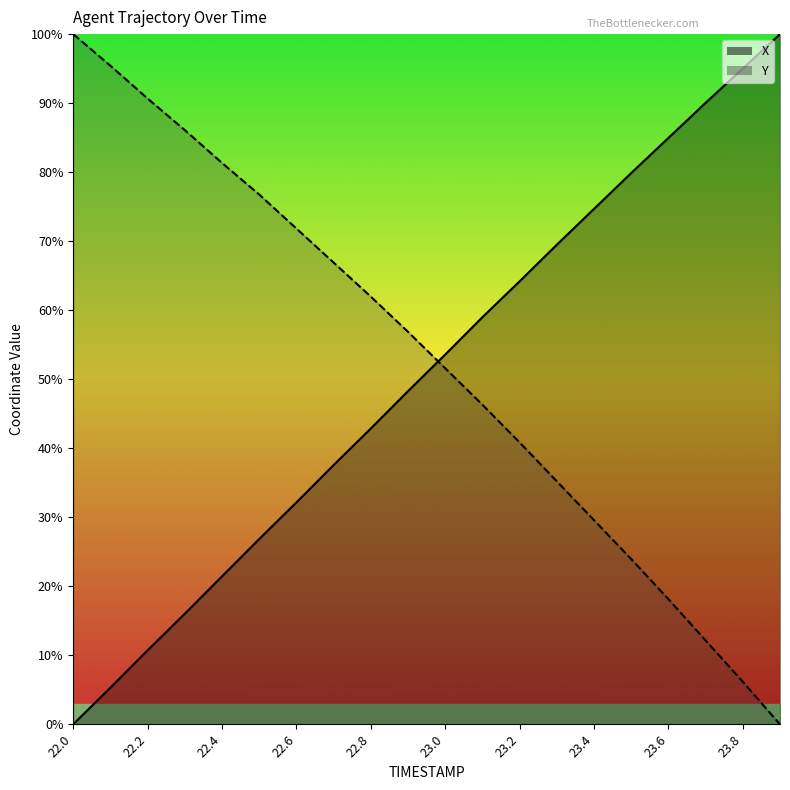

What is the sum of the X values at 22.7 and 22.5?

64.4